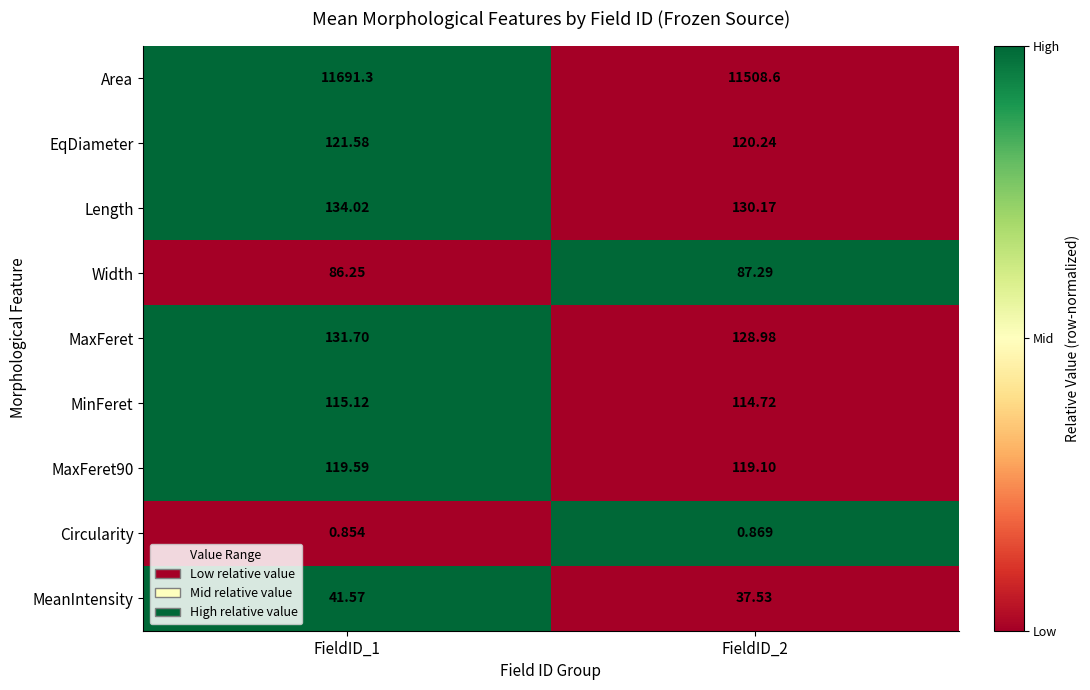

Which series changed the most between FieldID_1 and FieldID_2?

Area